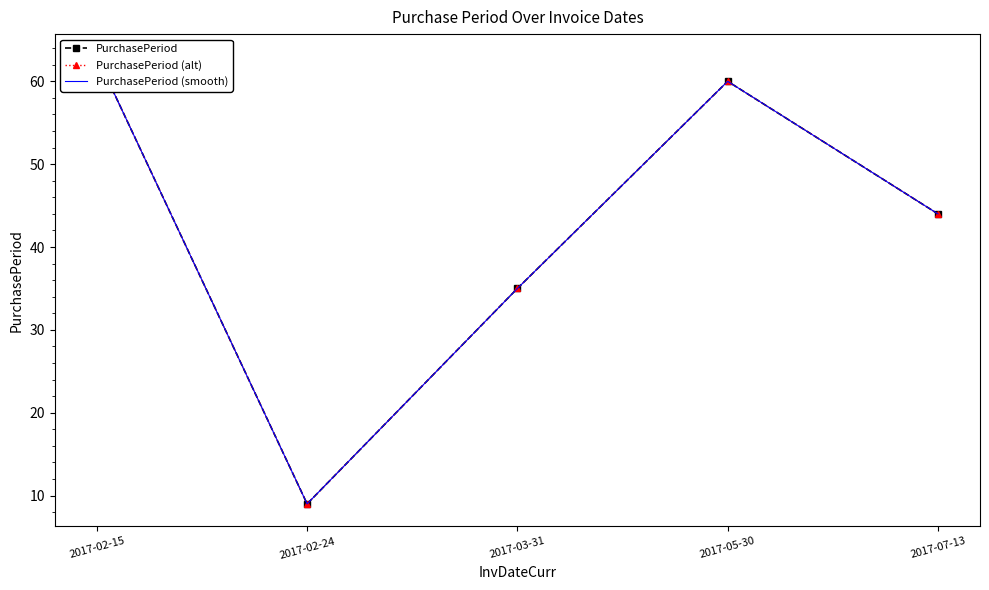

Is it true that PurchasePeriod (alt) equals 9 at 2017-02-24?

True